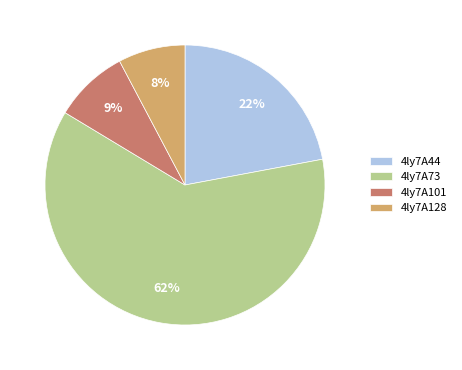

How many segments does this pie chart have?

4